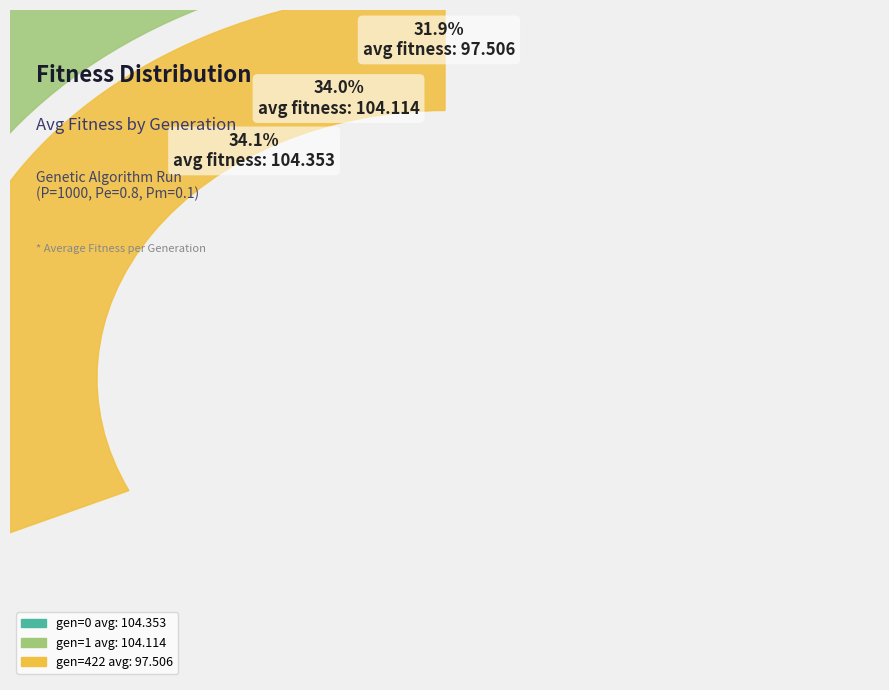

To the nearest percent, what is the combined percentage of gen=422 avg and gen=0 avg?

66%